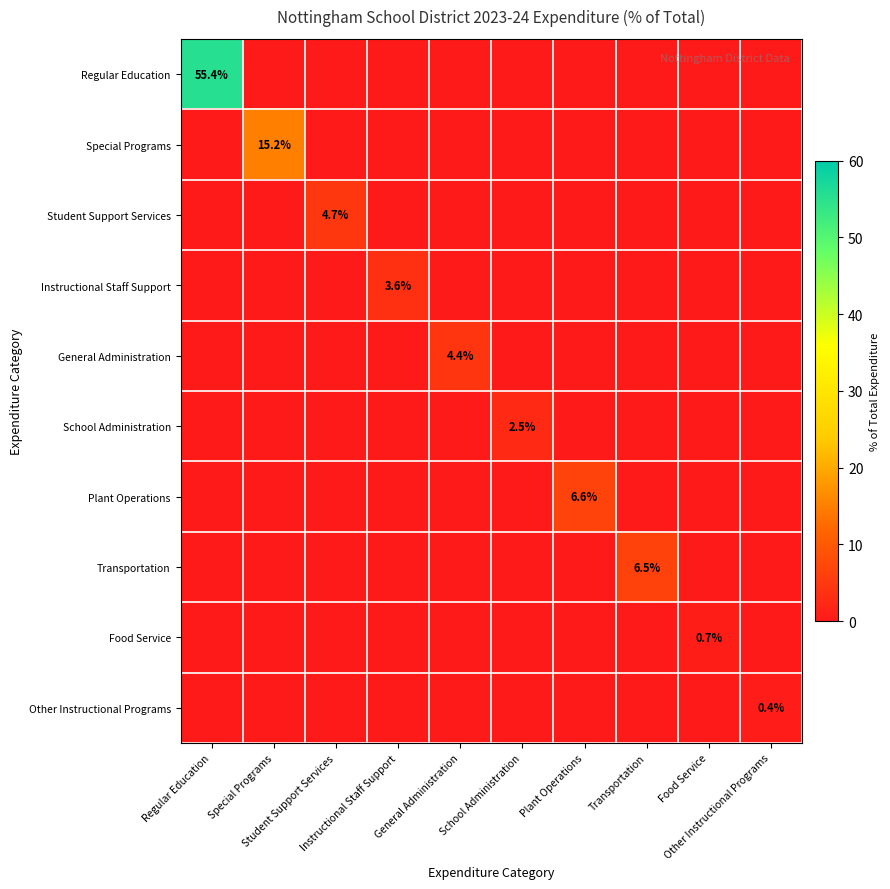

Which series has the largest range (max minus min)?

Regular Education